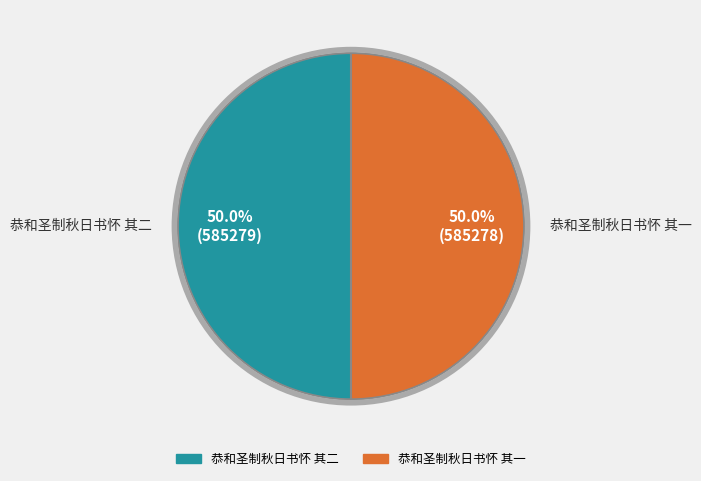

What portion of the pie excludes 恭和圣制秋日书怀 其一?

50.0%